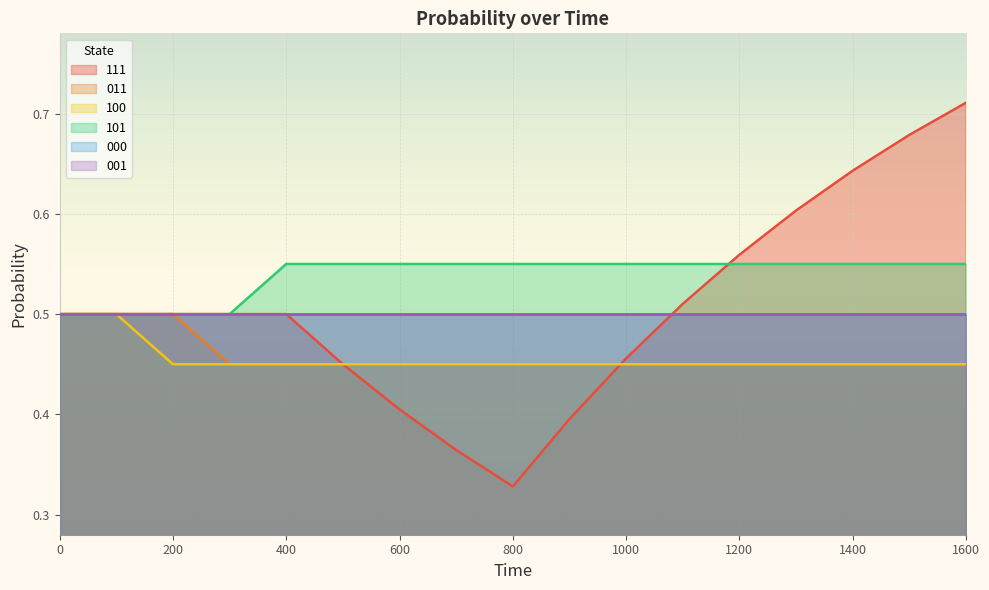

True or false: 011 has a value of 0.2 at 300.

False